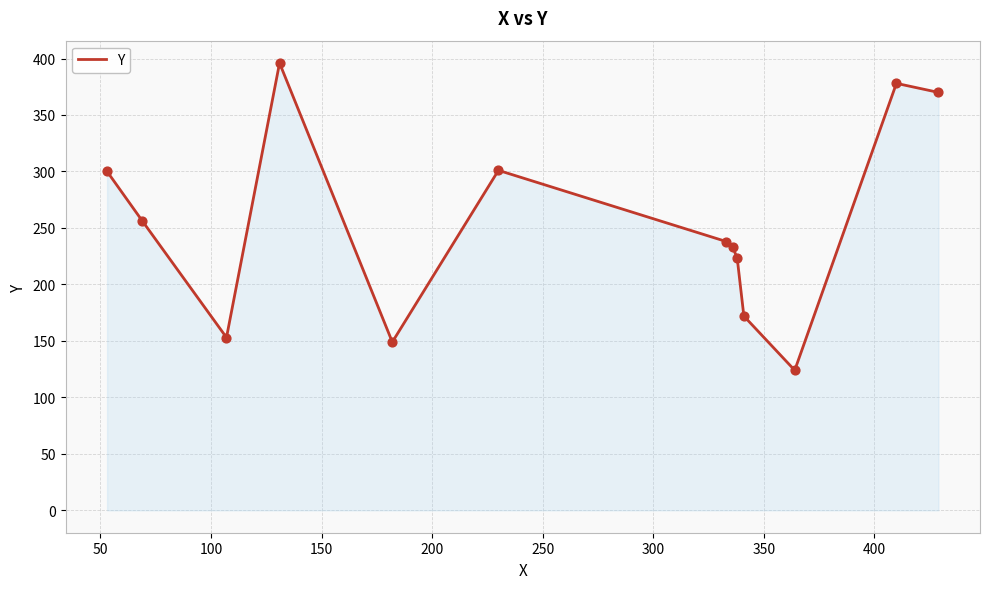

What is the minimum value shown in the chart?

124